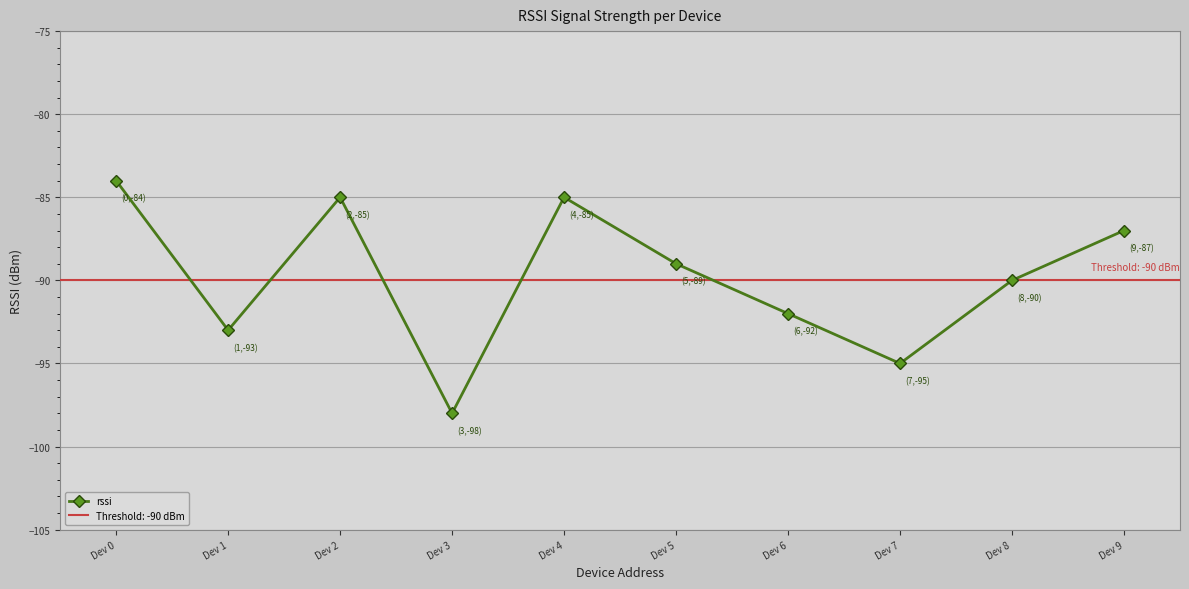

Where does the data first go above -89?

Dev 0